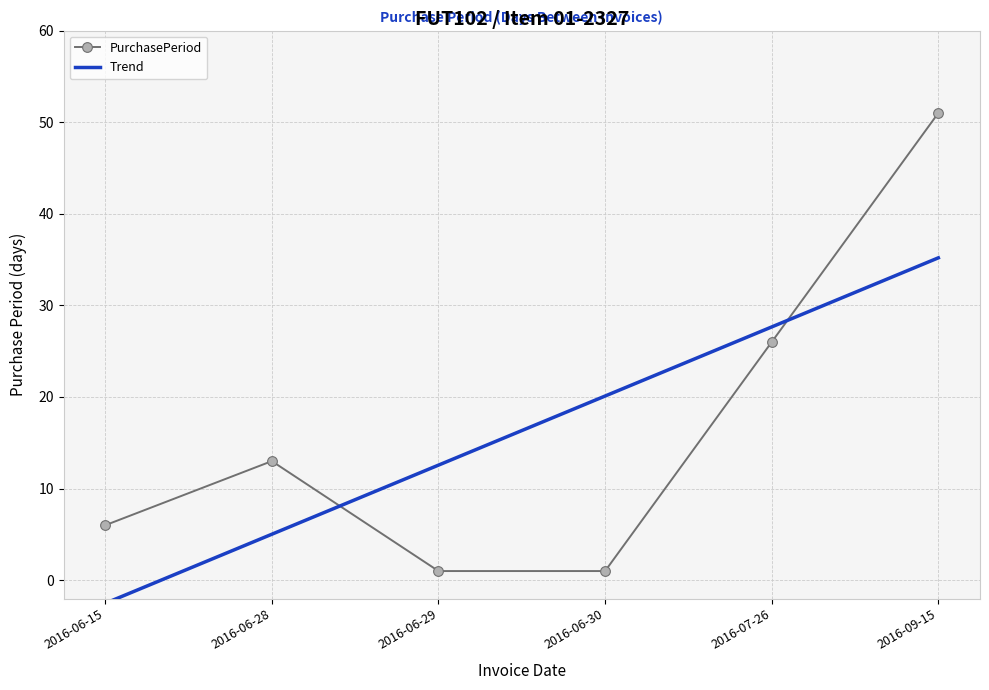

What is the difference between the maximum and minimum values in the Trend series?

37.7